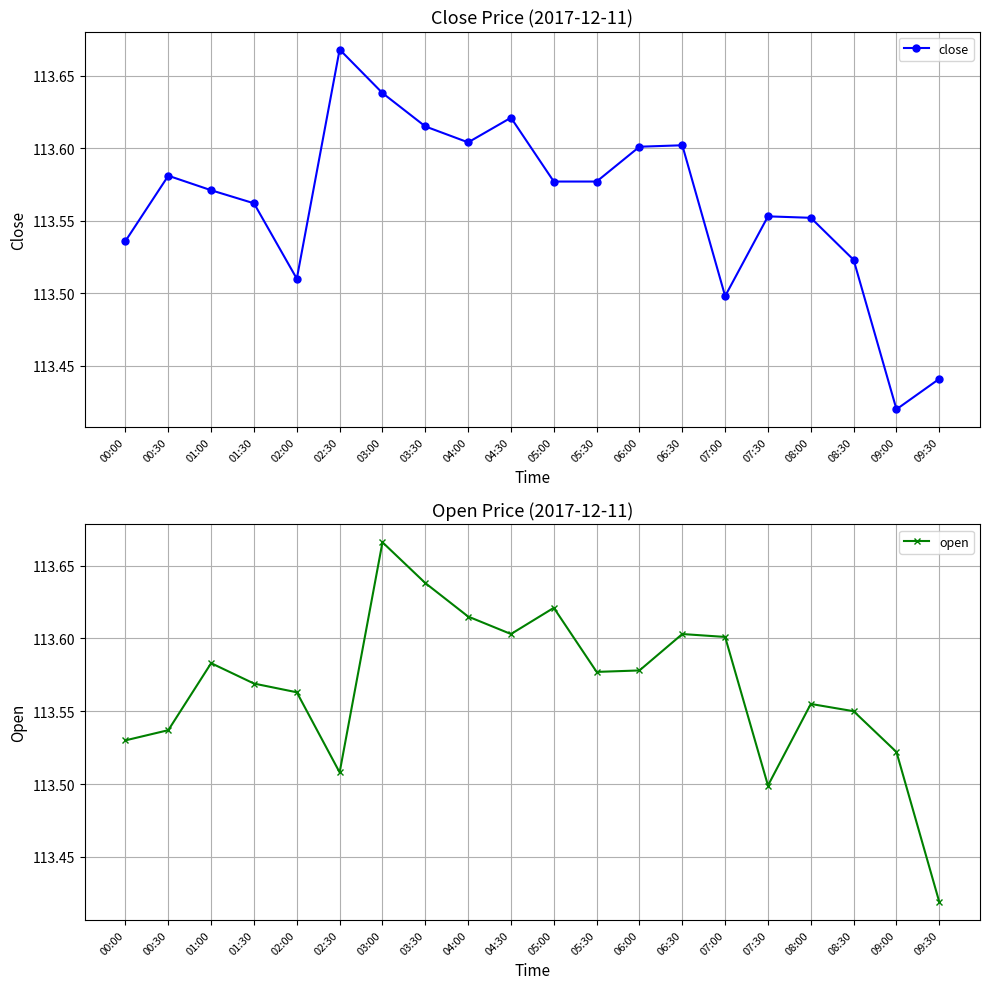

In close, how many points are higher than both neighbors (excluding endpoints)?

5